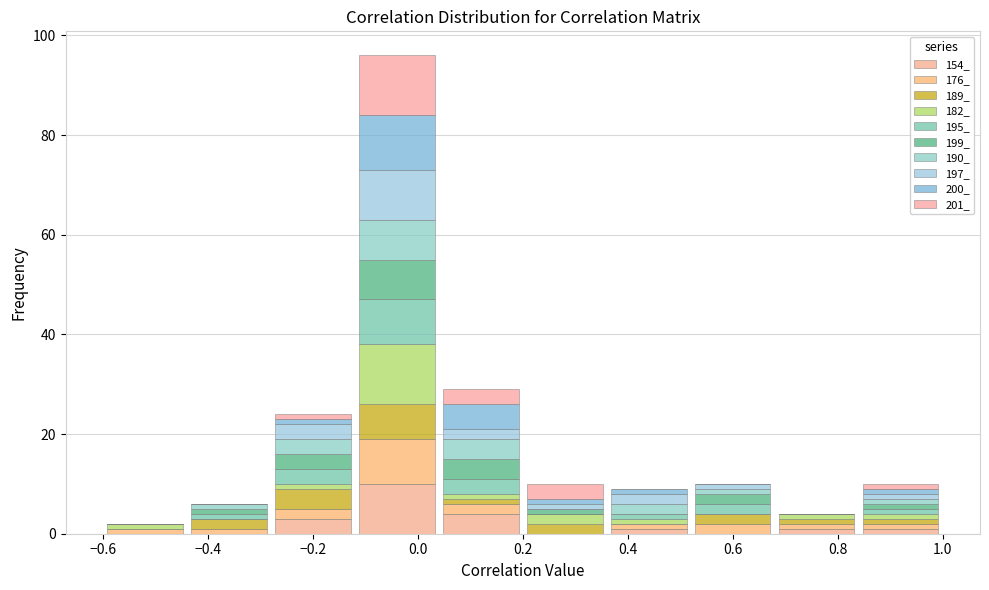

Which range on the x-axis has the tallest stacked bar (by total height)?

-0.12 to 0.04